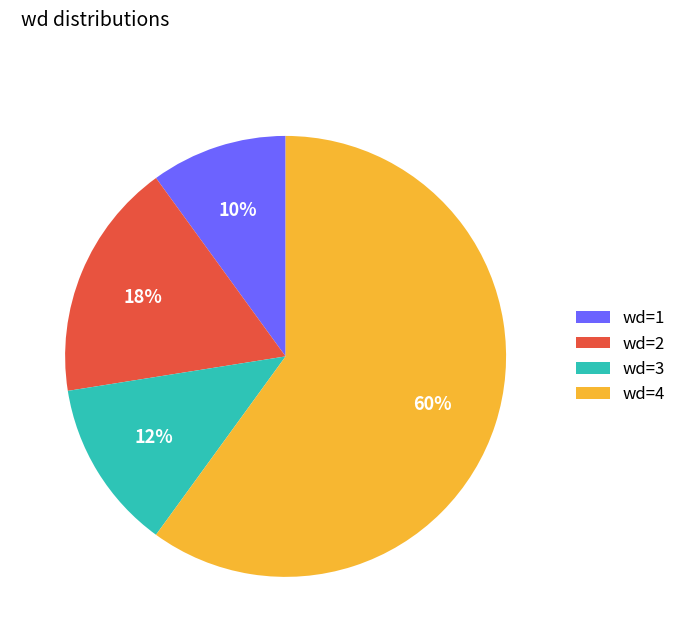

Which has a higher value, wd=1 or wd=4?

wd=4